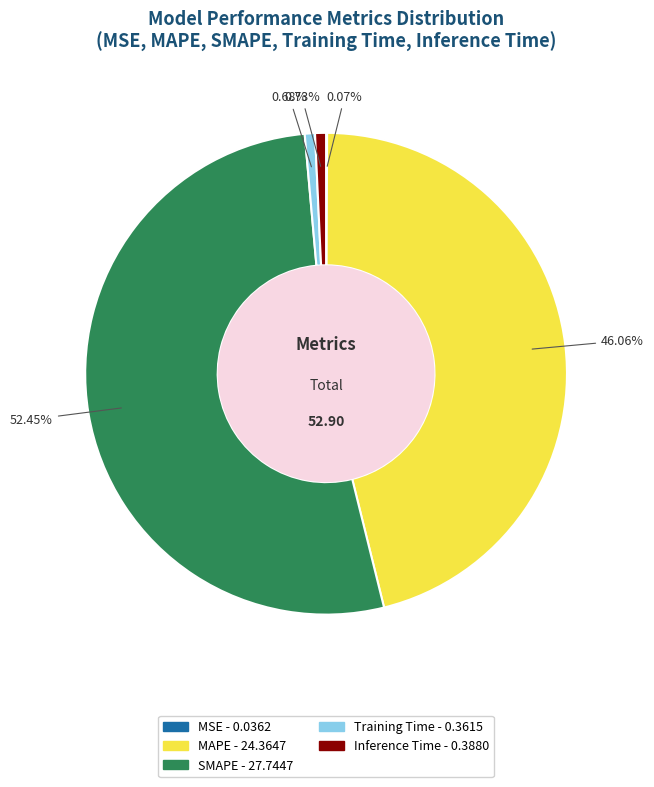

To the nearest percent, what is the average slice percentage?

20%